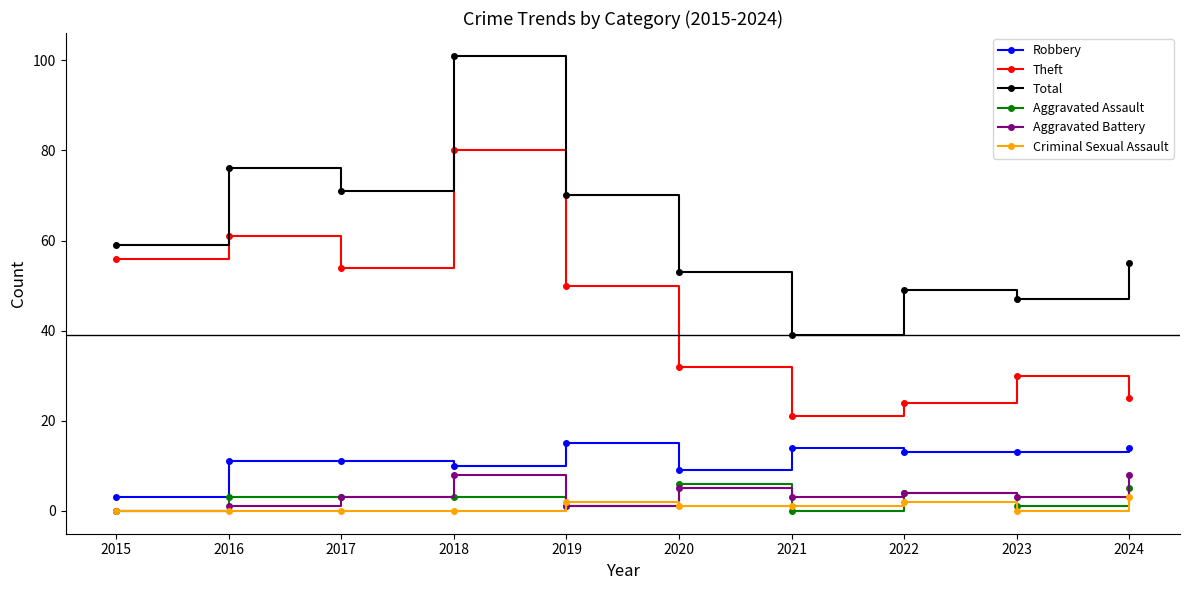

True or false: Robbery has more than 0 interior local peaks.

True